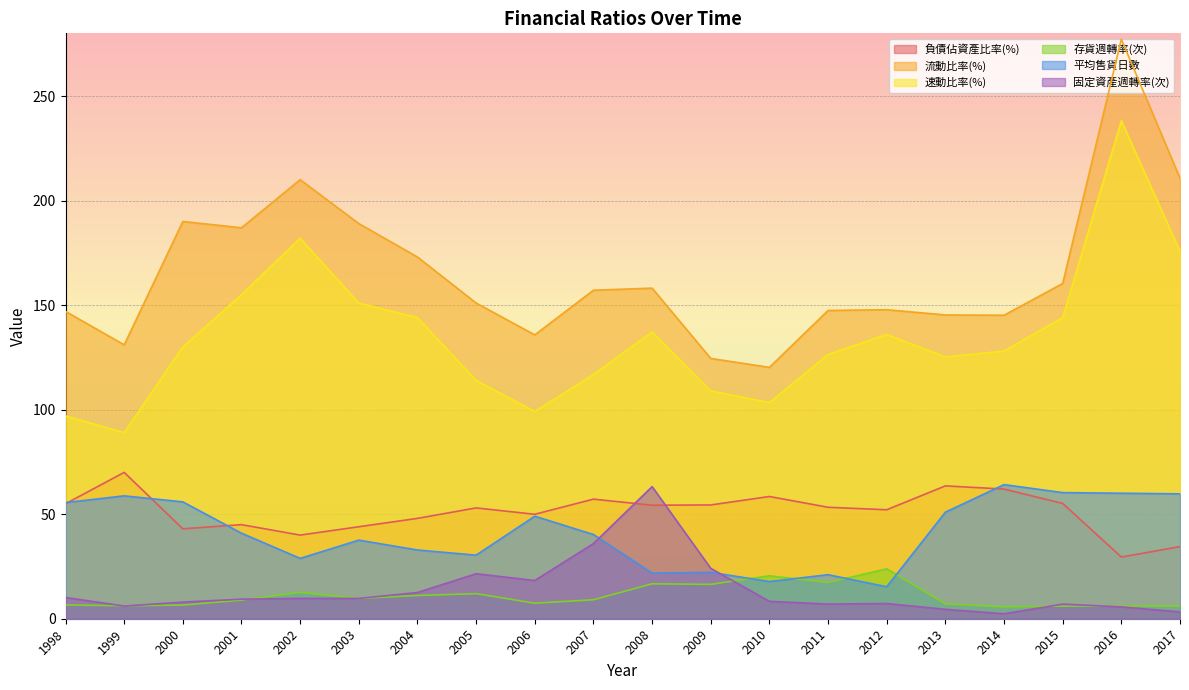

How many values in the 平均售貨日數 series exceed 40?

11